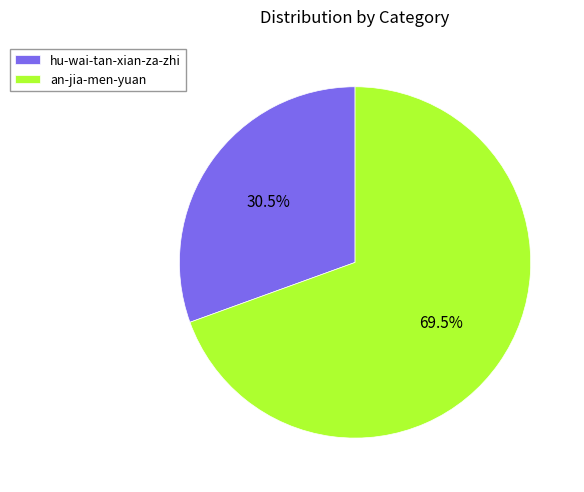

Approximately how many times larger is the value at an-jia-men-yuan compared to hu-wai-tan-xian-za-zhi?

2.3